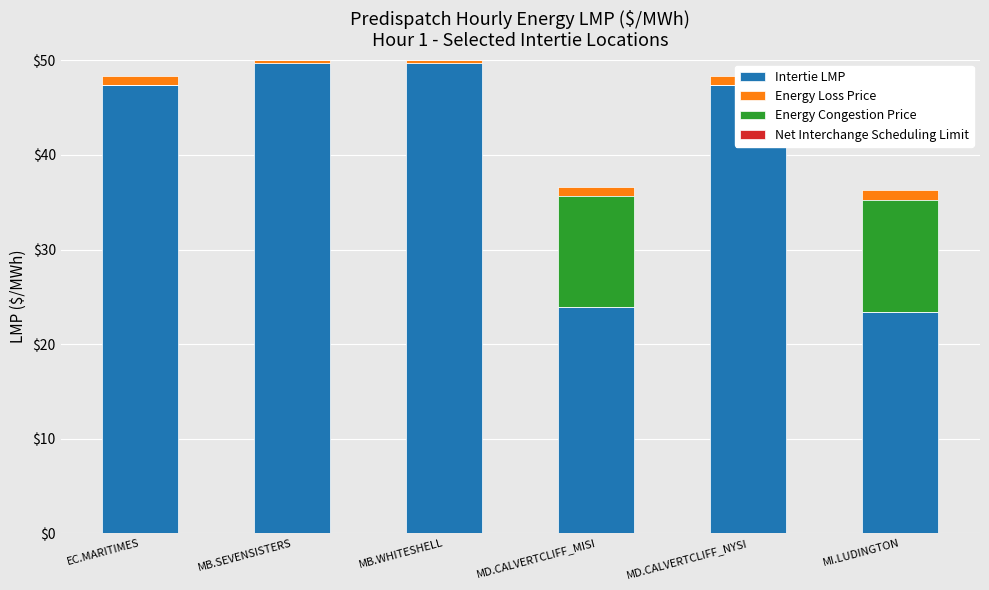

Which category has the highest value across all series?

MB.SEVENSISTERS